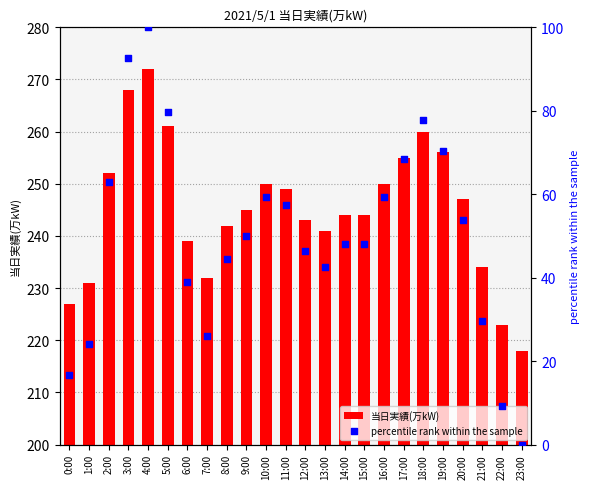

Which series reaches the maximum Y coordinate?

percentile rank within the sample